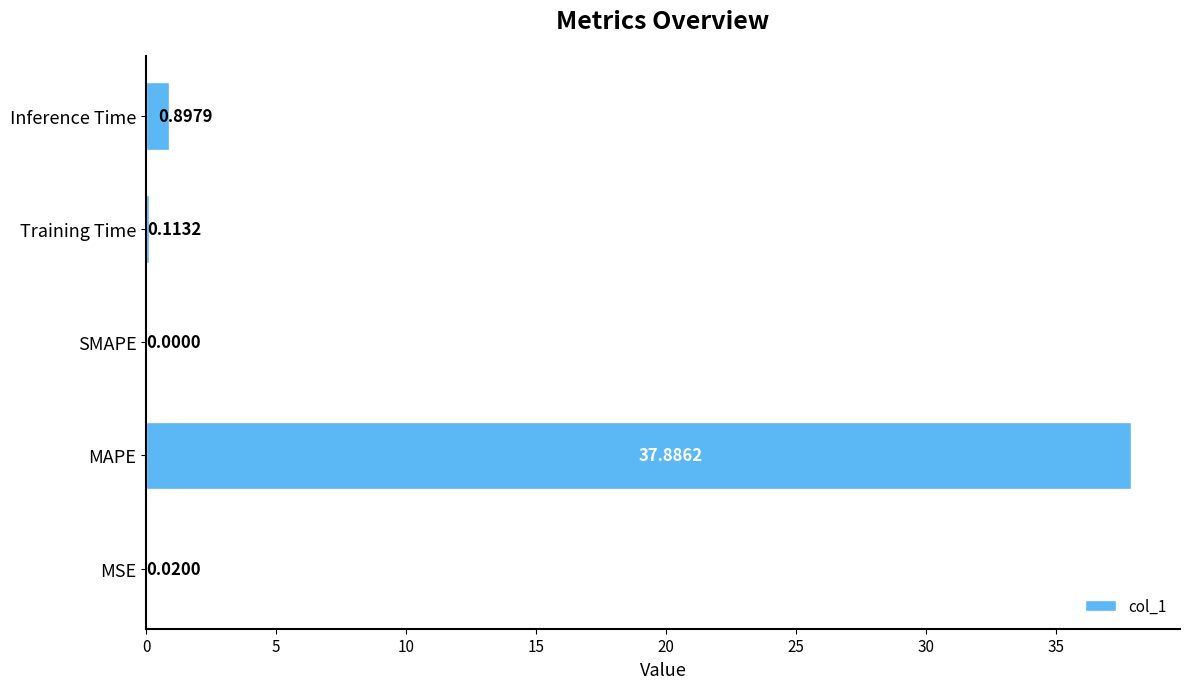

How many positive values are there?

4